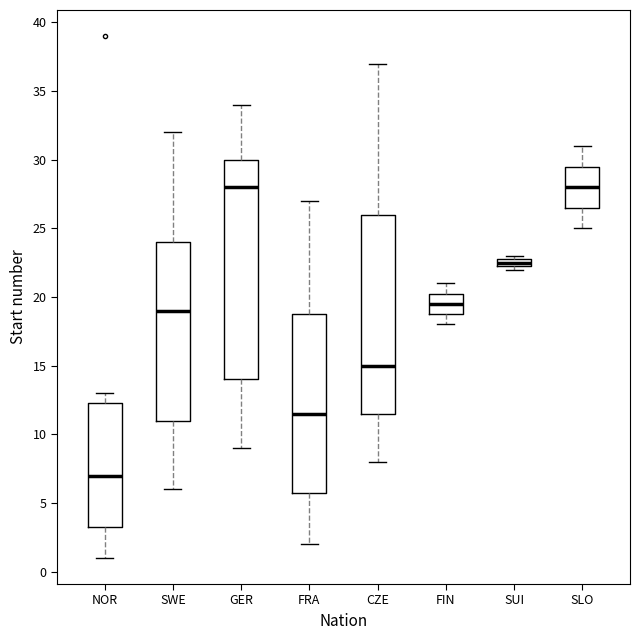

Which box has the lowest median line?

NOR